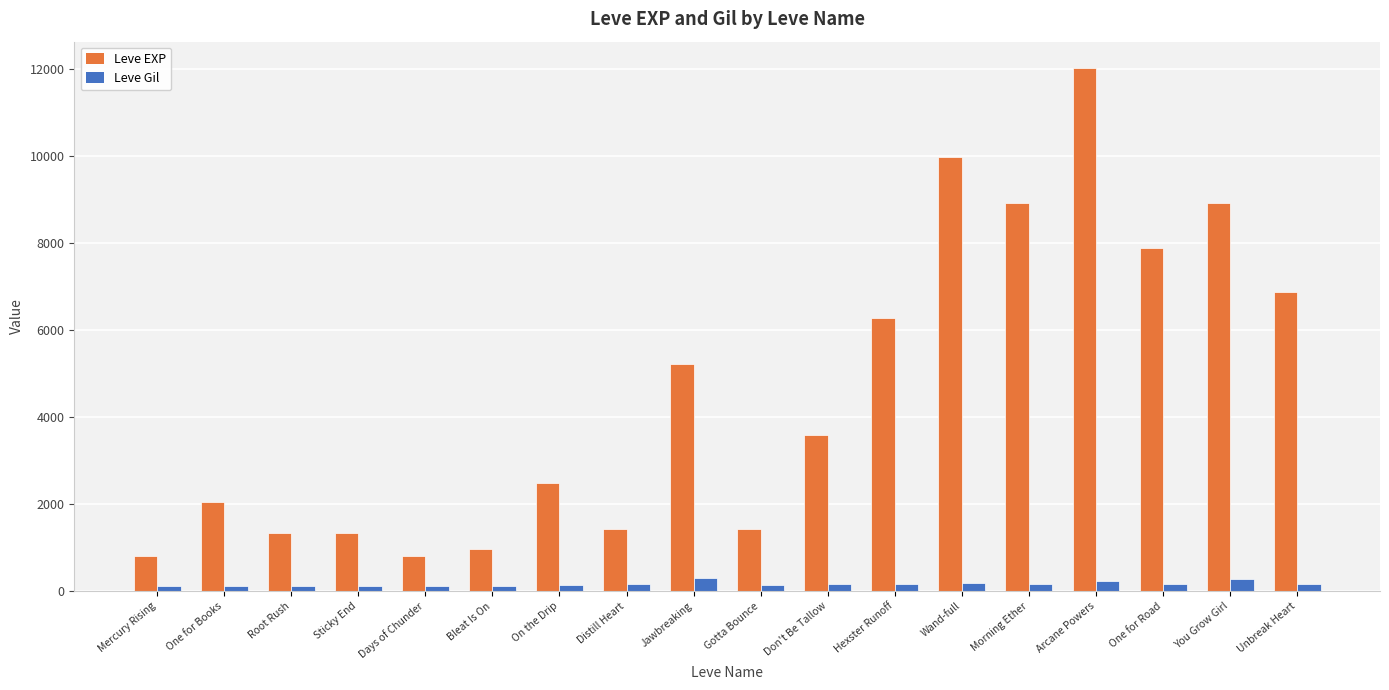

Is the value of Leve EXP at You Grow Girl greater than the value of Leve Gil at Distill Heart?

Yes